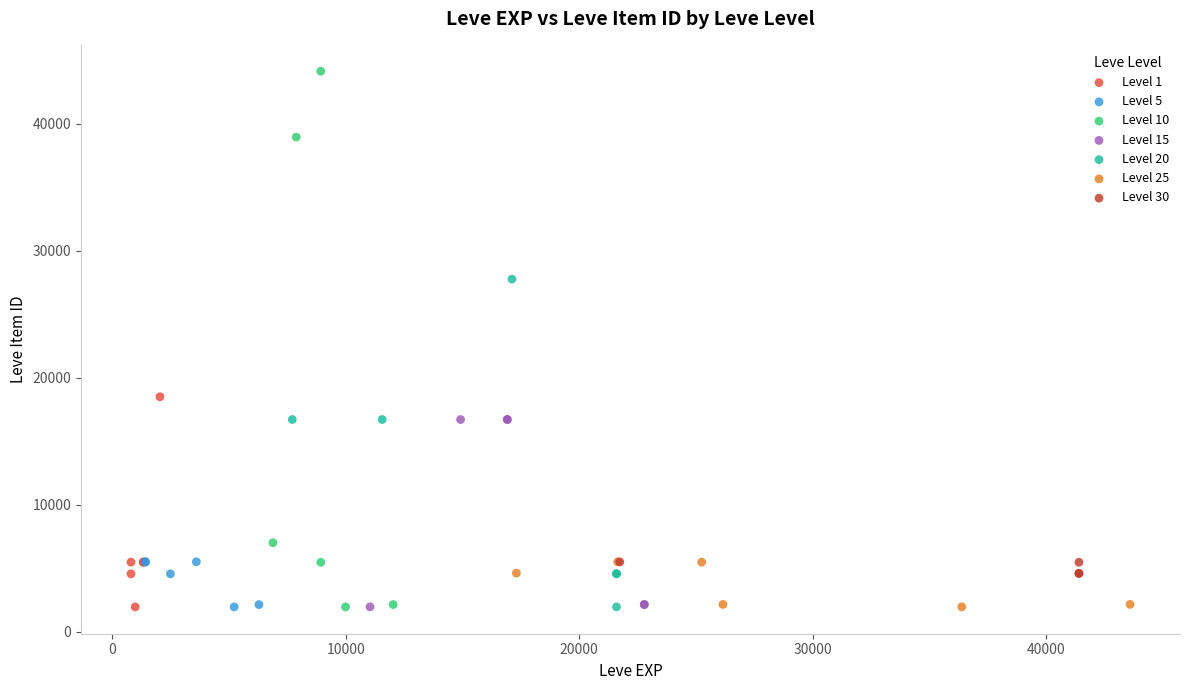

What are all the series names shown in the legend?

Level 1, Level 5, Level 10, Level 15, Level 20, Level 25, Level 30